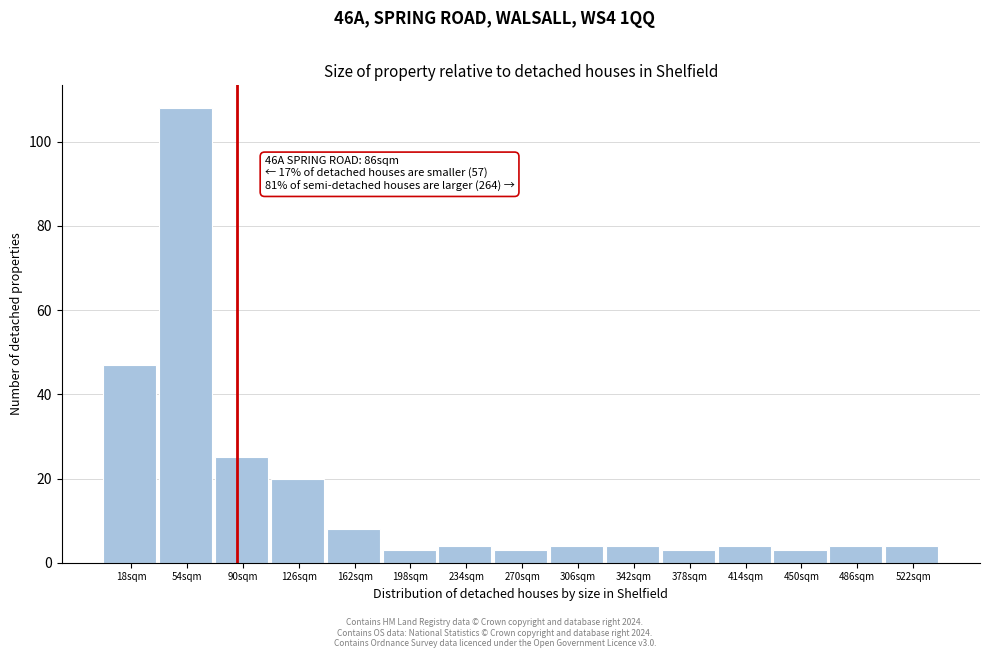

Reading left to right, list all the values displayed in this chart.

18sqm=47	54sqm=108	90sqm=25	126sqm=20	162sqm=8	198sqm=3	234sqm=4	270sqm=3	306sqm=4	342sqm=4	378sqm=3	414sqm=4	450sqm=3	486sqm=4	522sqm=4